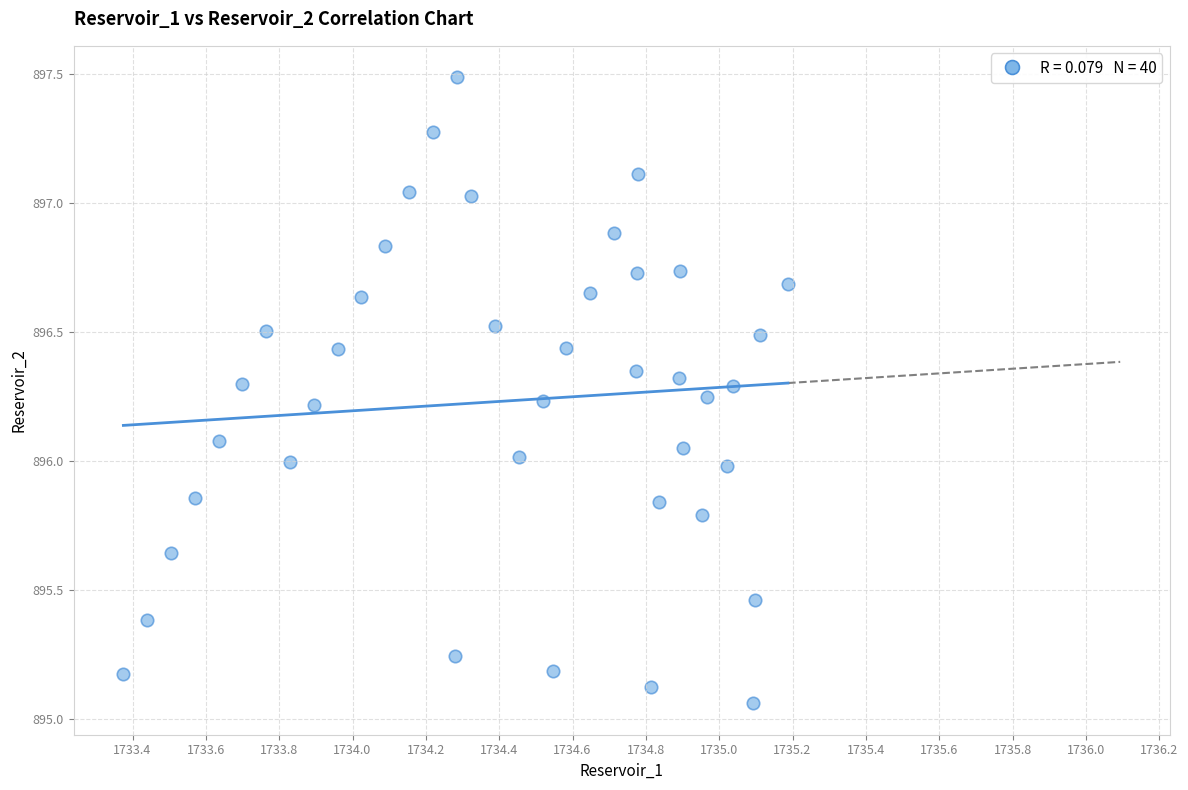

What is the range of X values (max minus min)?

1.8